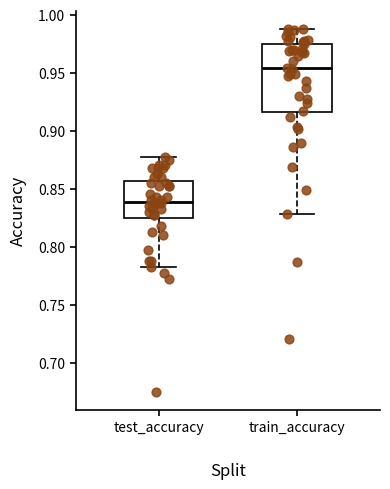

Reading left to right, read every box against the y-axis: the position of its median line, the range the box covers, and the ends of its whiskers. The values are not printed on the chart, so give them approximately, as read against the axis.

test_accuracy: median 0.840, box 0.825 to 0.855, whiskers 0.780 to 0.875
train_accuracy: median 0.955, box 0.915 to 0.975, whiskers 0.830 to 0.990